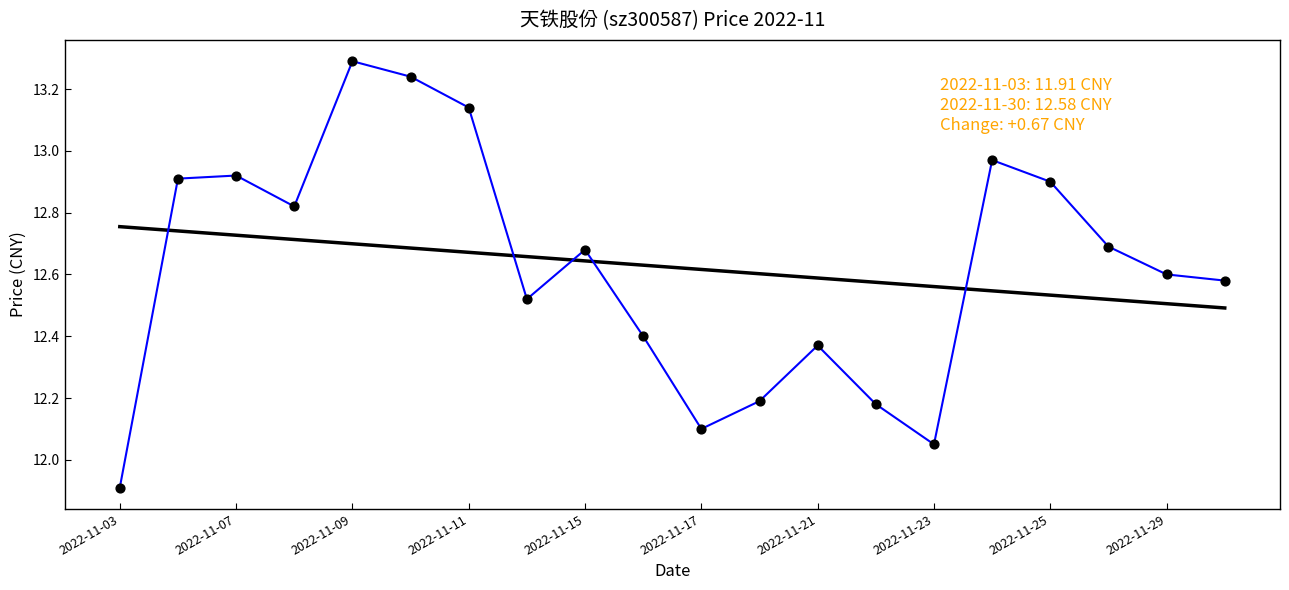

What is the greatest value displayed?

13.3